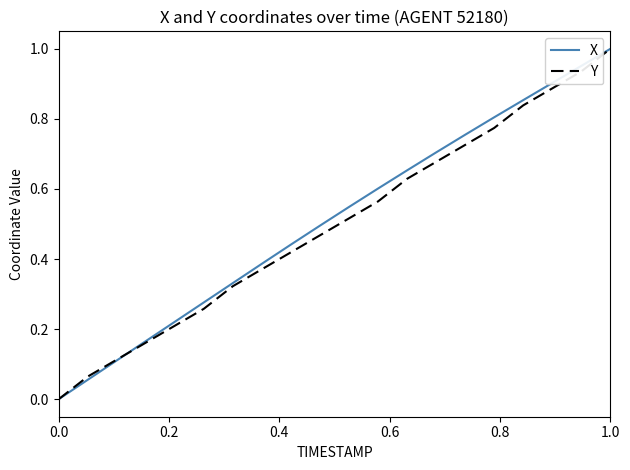

How many lines are shown in the chart?

2